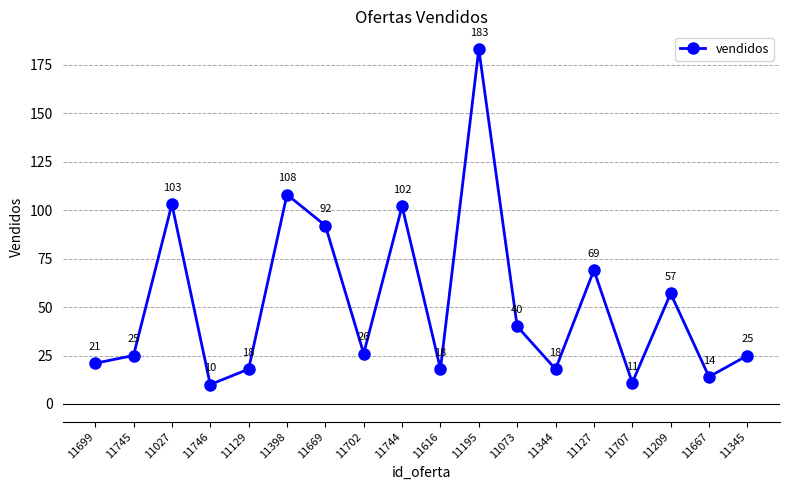

What is the label of the 12th point from the right?

11669